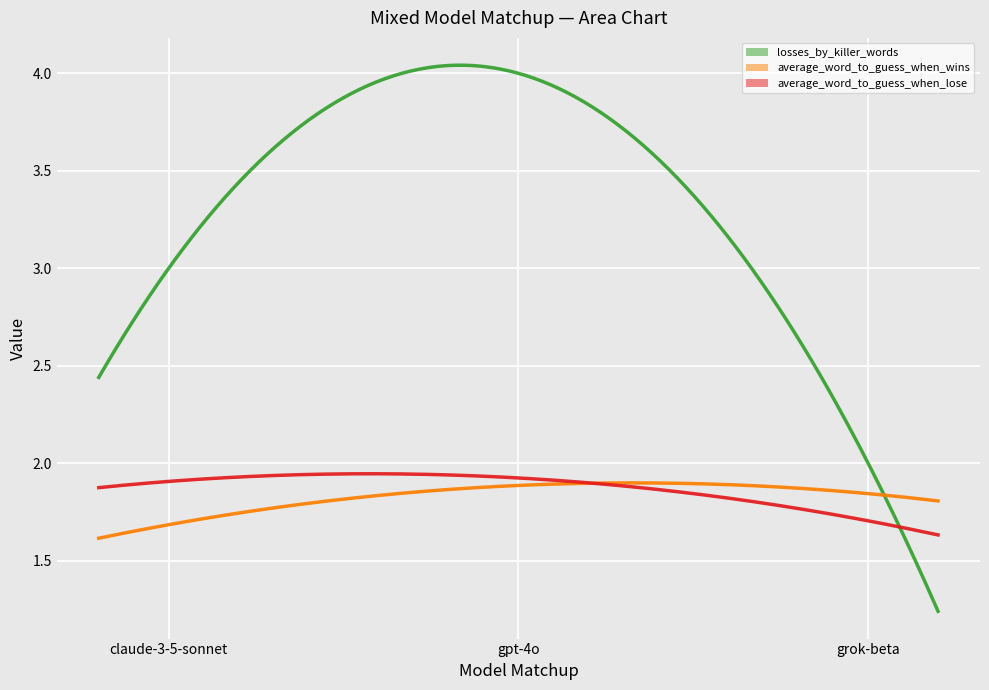

Does the chart display data point markers on the line(s)?

No